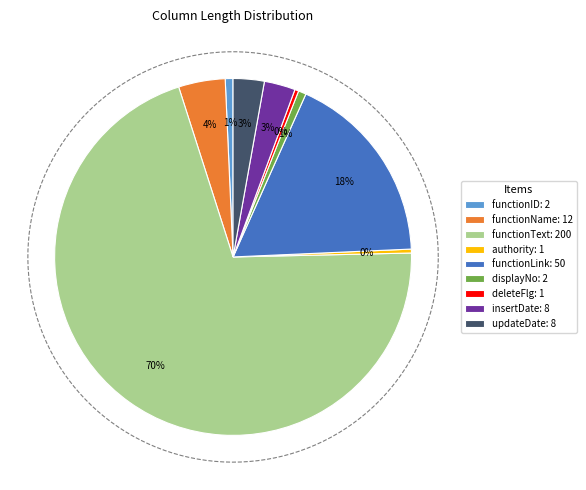

What is the total percentage of functionLink and updateDate?

20.4%